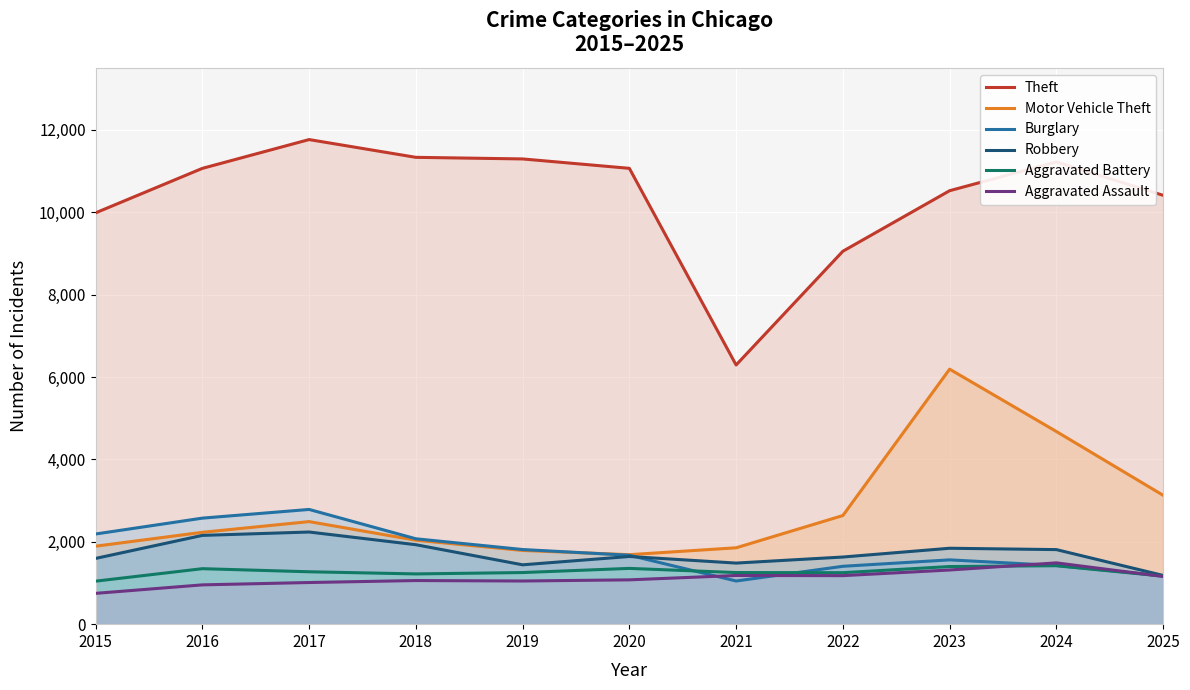

What is the average value of the Aggravated Battery series?

1271